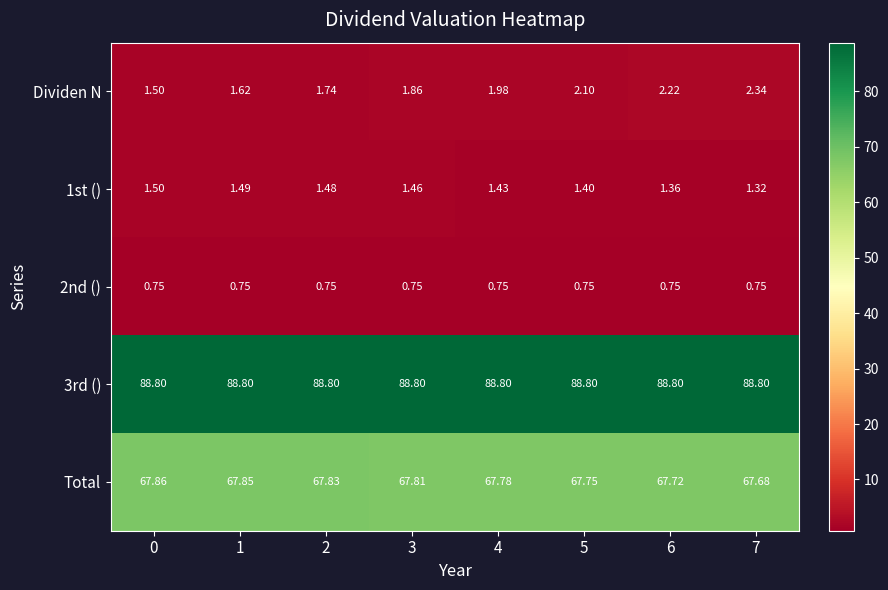

Is the value of 1st () at 7 greater than the value of Total at 5?

No